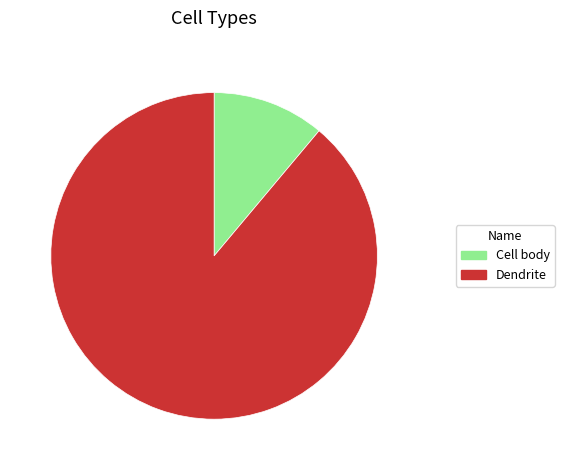

Is the sum of Cell body and Dendrite greater than half?

Yes